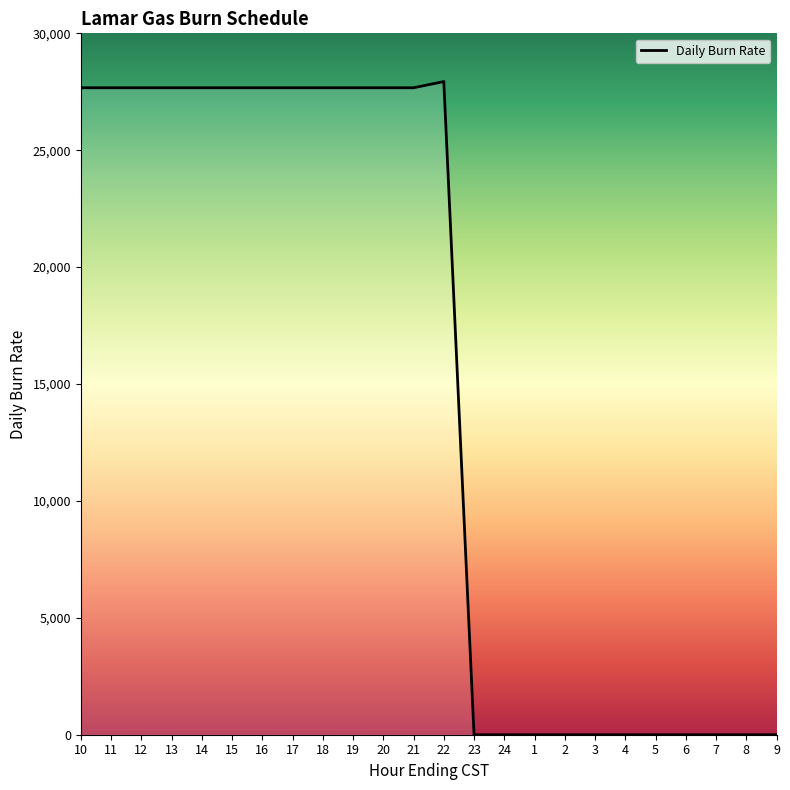

Where is the first local maximum?

22